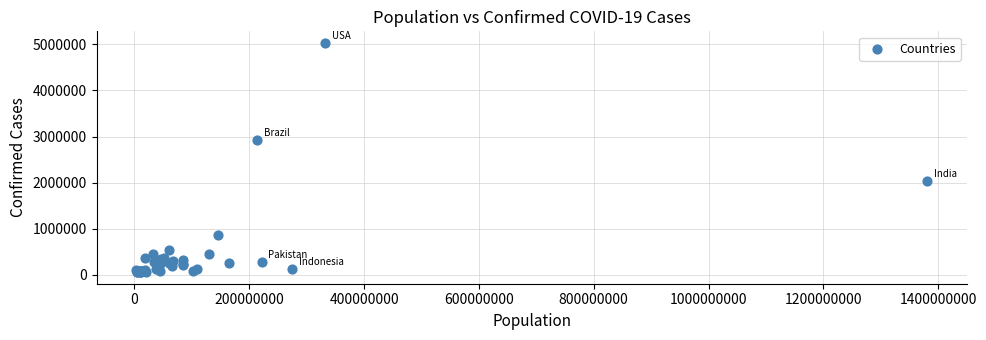

What Y value in the scatter plot is closest to 2545037?

2917562